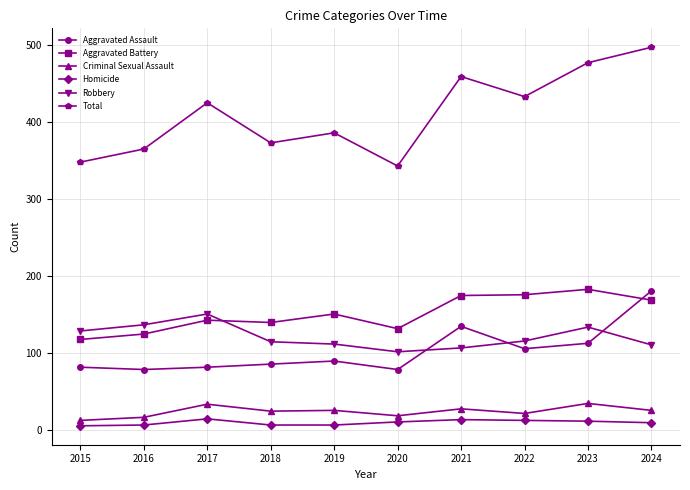

What is the approximate value of Robbery at 2024?

111